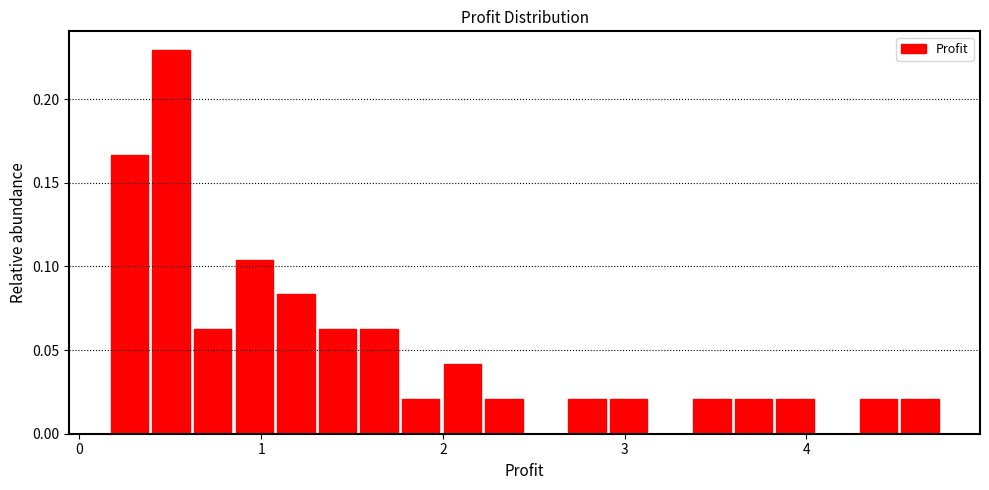

Read against the x-axis, roughly where is the centre of the tallest bar?

0.5